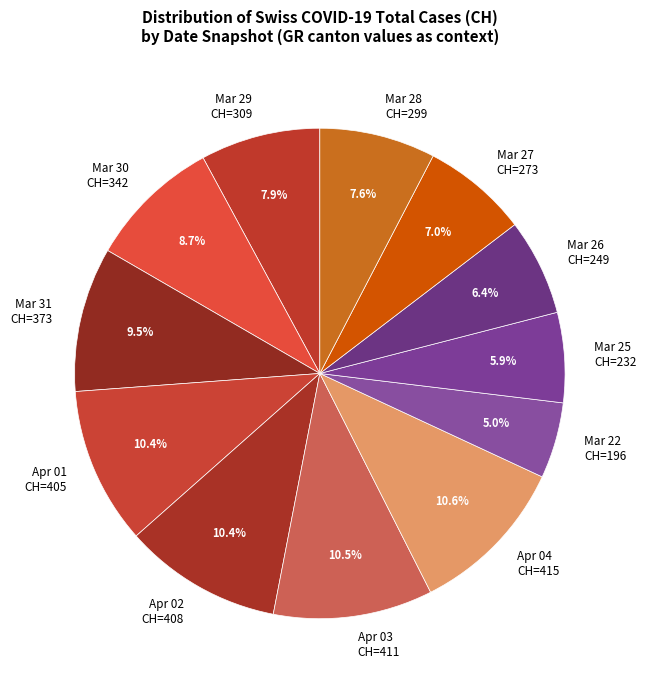

Does any single category account for the majority?

No